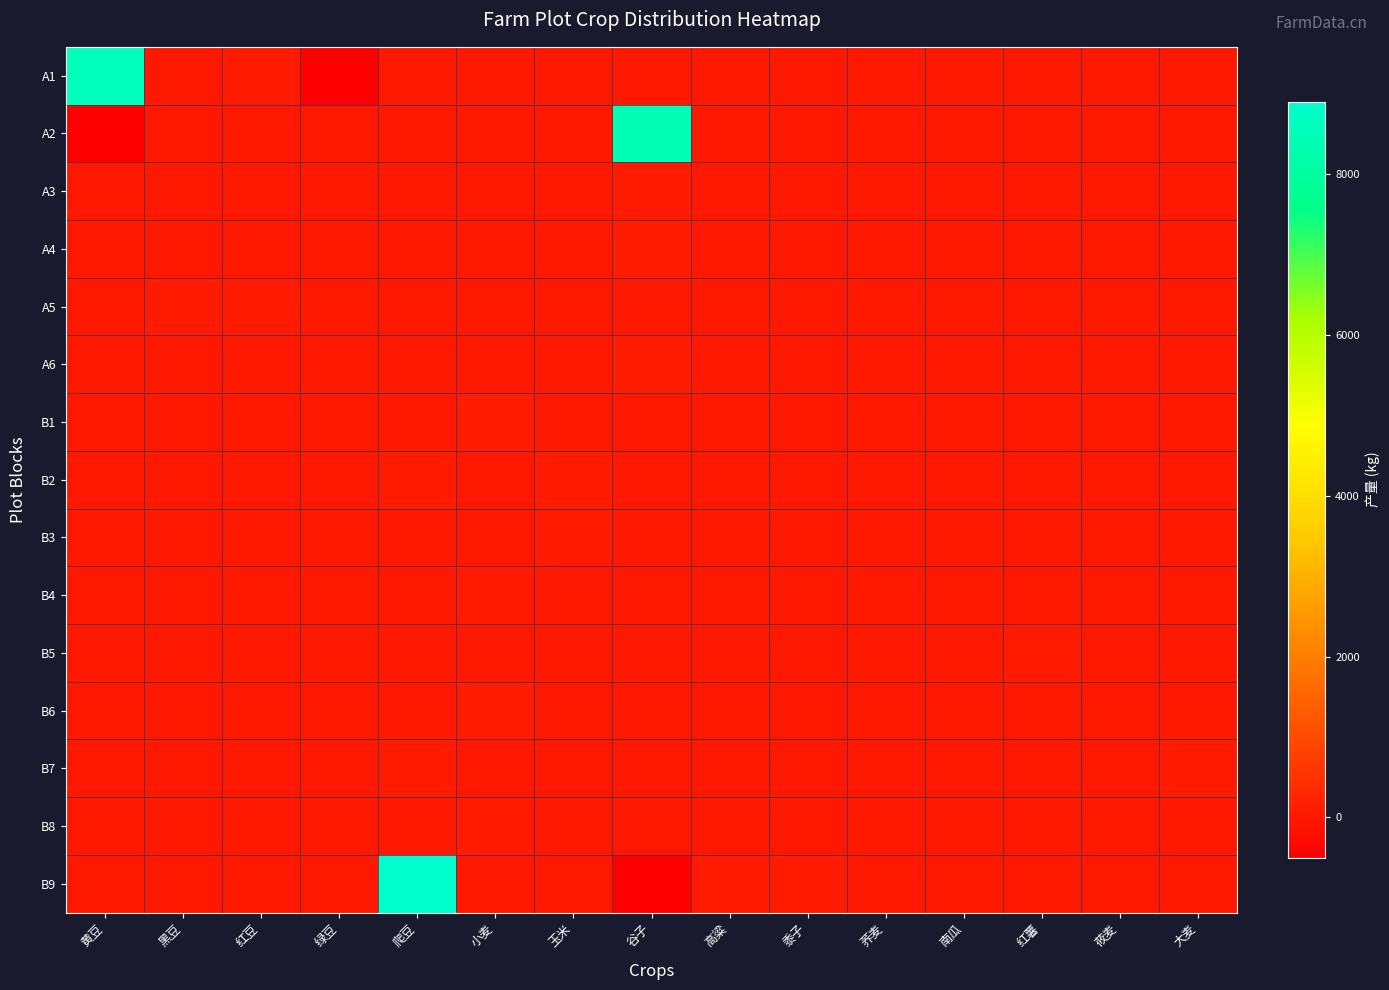

Reading right to left, what are all the values shown in this chart?

A1: 大麦=0	莜麦=0	红薯=0	南瓜=0	荞麦=0	黍子=0	高粱=0	谷子=0	玉米=0	小麦=0	爬豆=0	绿豆=-500	红豆=30	黑豆=0	黄豆=8542
A2: 大麦=0	莜麦=0	红薯=0	南瓜=0	荞麦=0	黍子=0	高粱=0	谷子=8454	玉米=0	小麦=0	爬豆=0	绿豆=0	红豆=0	黑豆=0	黄豆=-500
A3: 大麦=0	莜麦=0	红薯=0	南瓜=0	荞麦=0	黍子=0	高粱=0	谷子=35	玉米=0	小麦=0	爬豆=0	绿豆=0	红豆=0	黑豆=0	黄豆=0
A4: 大麦=0	莜麦=0	红薯=0	南瓜=0	荞麦=0	黍子=0	高粱=0	谷子=72	玉米=0	小麦=0	爬豆=0	绿豆=0	红豆=0	黑豆=0	黄豆=0
A5: 大麦=0	莜麦=0	红薯=0	南瓜=0	荞麦=0	黍子=0	高粱=0	谷子=0	玉米=0	小麦=0	爬豆=0	绿豆=0	红豆=24	黑豆=43	黄豆=0
A6: 大麦=0	莜麦=0	红薯=0	南瓜=0	荞麦=0	黍子=0	高粱=0	谷子=55	玉米=0	小麦=0	爬豆=0	绿豆=0	红豆=0	黑豆=0	黄豆=0
B1: 大麦=0	莜麦=0	红薯=0	南瓜=0	荞麦=0	黍子=0	高粱=0	谷子=0	玉米=0	小麦=60	爬豆=0	绿豆=0	红豆=0	黑豆=0	黄豆=0
B2: 大麦=0	莜麦=0	红薯=0	南瓜=0	荞麦=0	黍子=0	高粱=0	谷子=0	玉米=29	小麦=0	爬豆=16	绿豆=0	红豆=0	黑豆=0	黄豆=0
B3: 大麦=0	莜麦=0	红薯=0	南瓜=0	荞麦=0	黍子=0	高粱=0	谷子=0	玉米=40	小麦=0	爬豆=0	绿豆=0	红豆=0	黑豆=0	黄豆=0
B4: 大麦=0	莜麦=0	红薯=0	南瓜=0	荞麦=0	黍子=0	高粱=0	谷子=0	玉米=0	小麦=24	爬豆=3	绿豆=0	红豆=0	黑豆=0	黄豆=0
B5: 大麦=0	莜麦=0	红薯=16	南瓜=0	荞麦=0	黍子=0	高粱=0	谷子=0	玉米=0	小麦=0	爬豆=8	绿豆=0	红豆=0	黑豆=0	黄豆=0
B6: 大麦=0	莜麦=0	红薯=0	南瓜=0	荞麦=14	黍子=0	高粱=0	谷子=0	玉米=0	小麦=71	爬豆=0	绿豆=0	红豆=0	黑豆=0	黄豆=0
B7: 大麦=19	莜麦=9	红薯=0	南瓜=0	荞麦=0	黍子=0	高粱=0	谷子=0	玉米=0	小麦=0	爬豆=25	绿豆=0	红豆=0	黑豆=0	黄豆=0
B8: 大麦=0	莜麦=0	红薯=0	南瓜=0	荞麦=0	黍子=0	高粱=0	谷子=0	玉米=0	小麦=44	爬豆=0	绿豆=0	红豆=0	黑豆=0	黄豆=0
B9: 大麦=0	莜麦=0	红薯=0	南瓜=0	荞麦=0	黍子=24	高粱=49	谷子=-500	玉米=0	小麦=0	爬豆=8899	绿豆=0	红豆=0	黑豆=0	黄豆=0